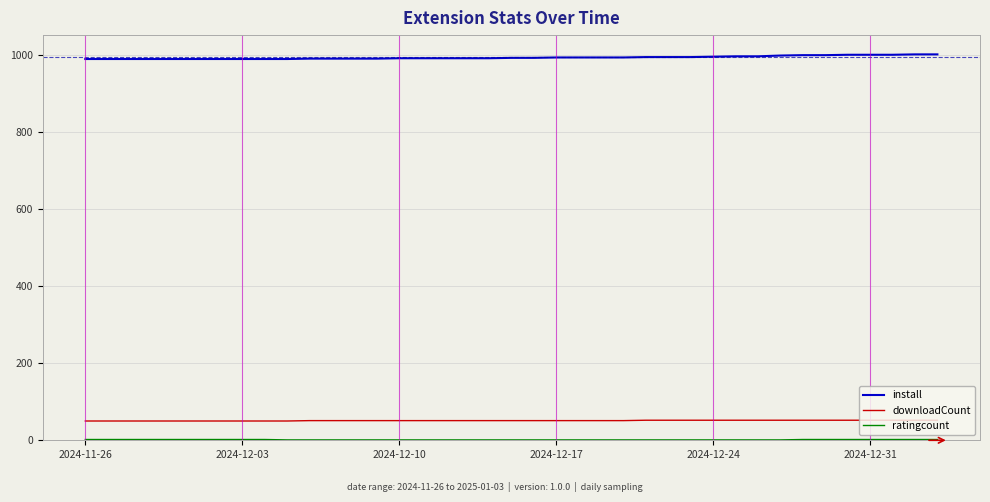

What is the maximum value shown in the chart?

1001